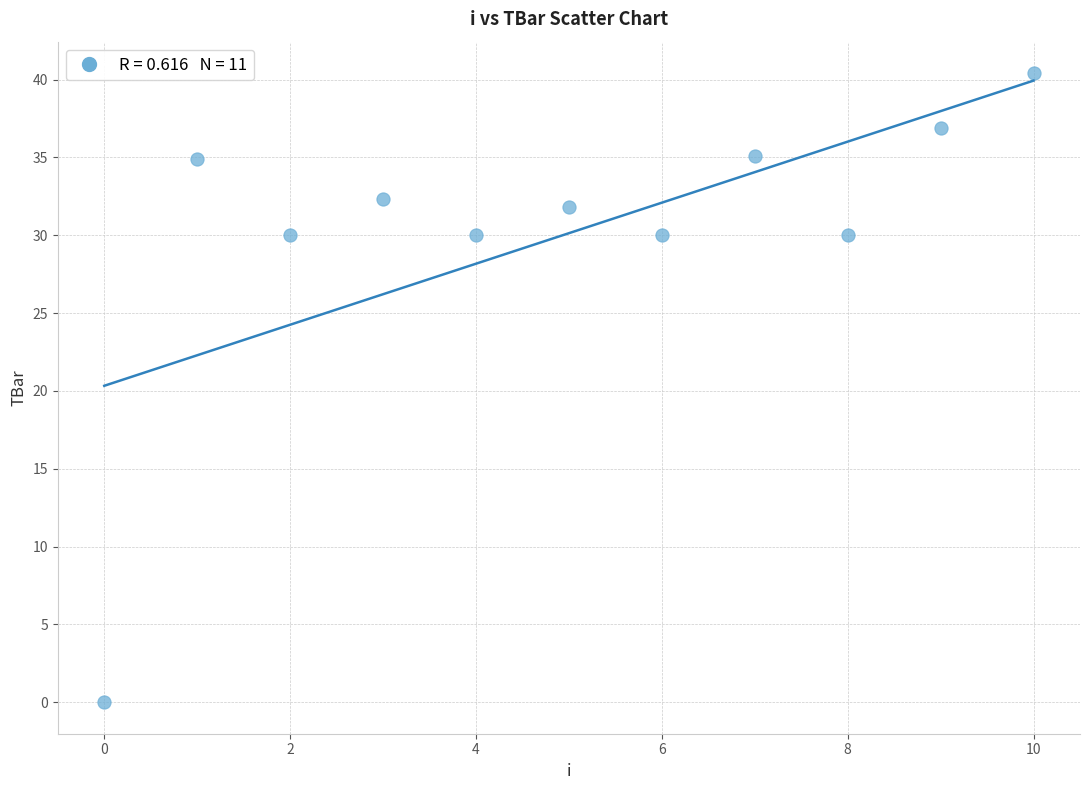

What is the range of Y values (max minus min)?

40.4